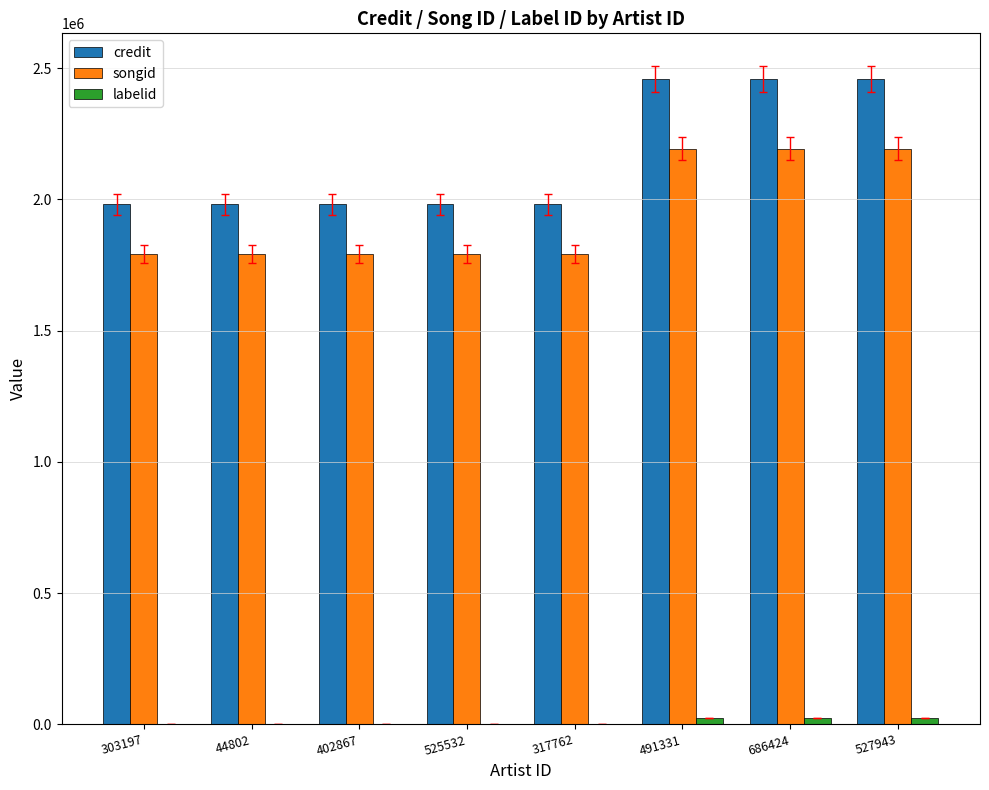

True or false: credit has a value of 1073351 at 491331.

False